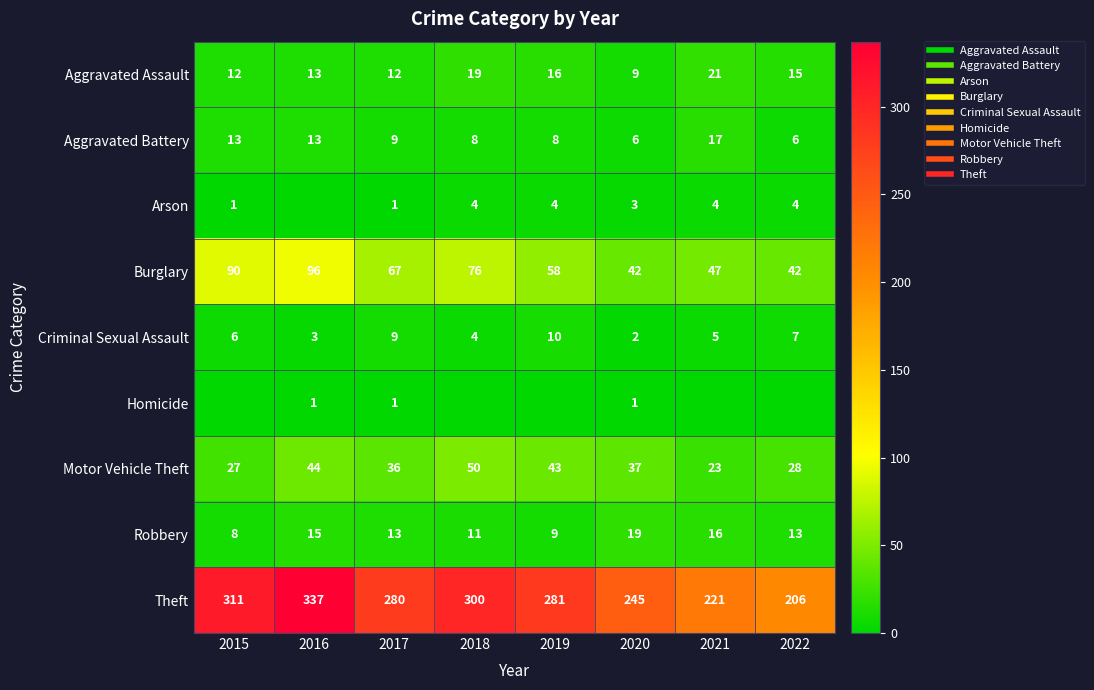

What is the maximum value for Robbery?

19